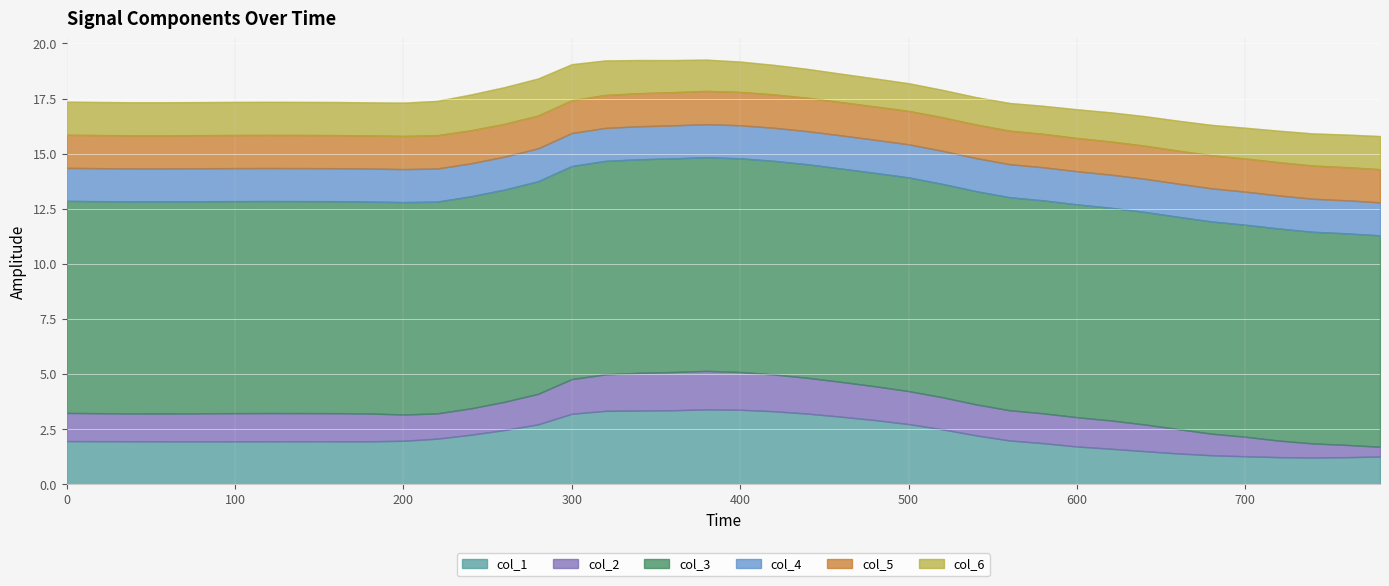

What are all the series names shown in the legend?

col_1, col_2, col_3, col_4, col_5, col_6